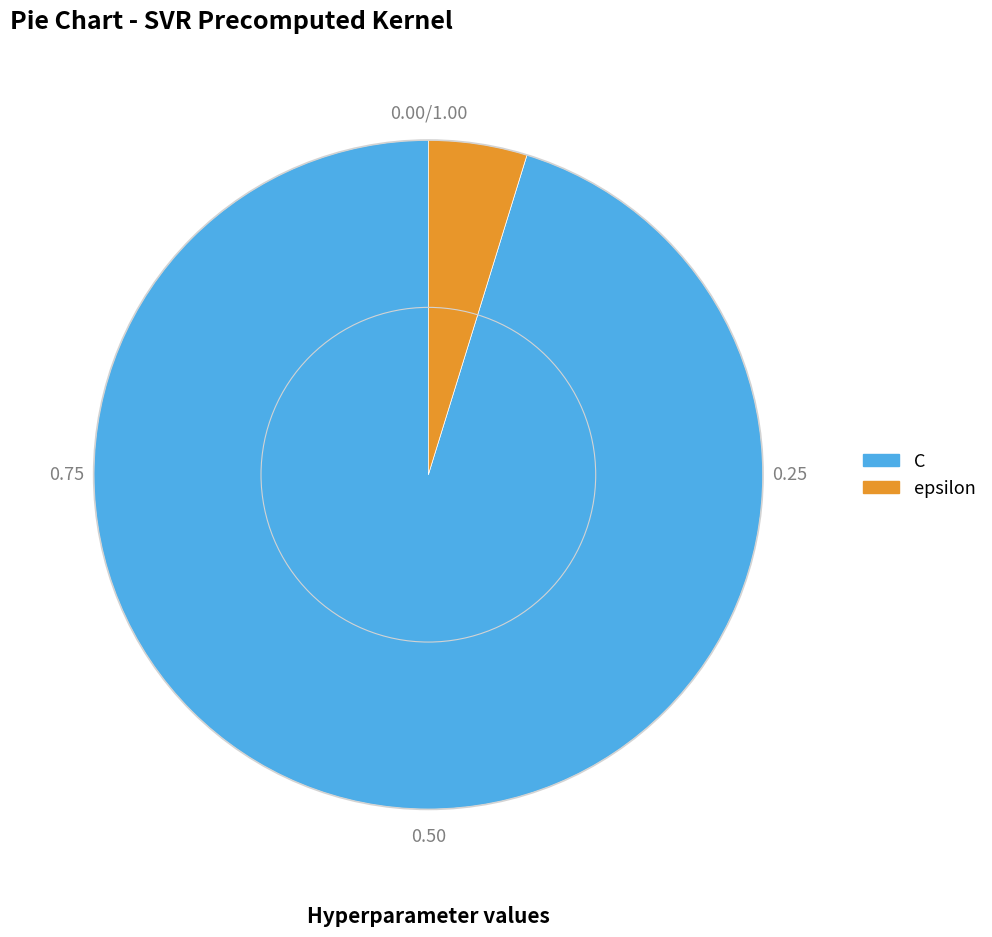

Which category has the smallest portion of the pie?

epsilon